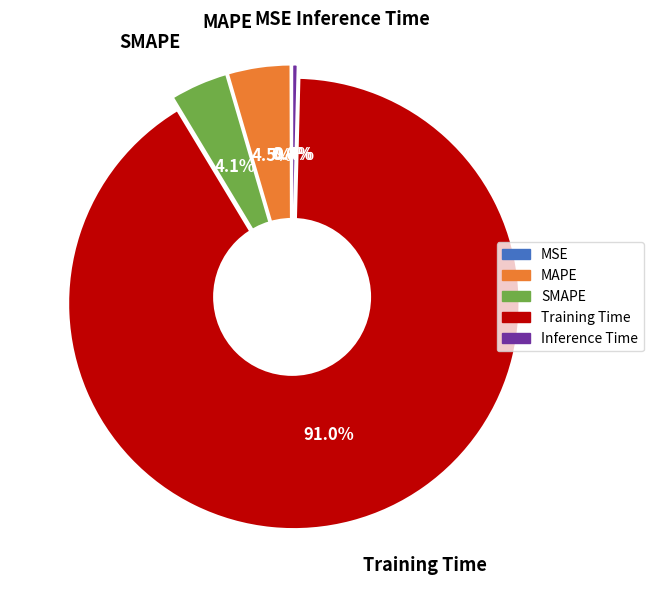

Count the number of slices in the pie.

5